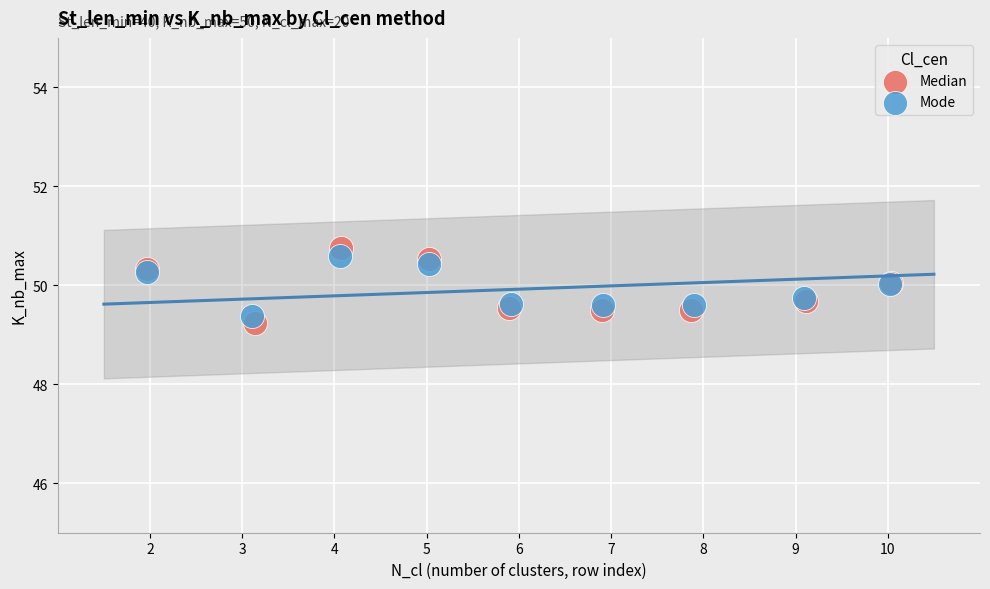

What are all the series names shown in the legend?

Median, Mode